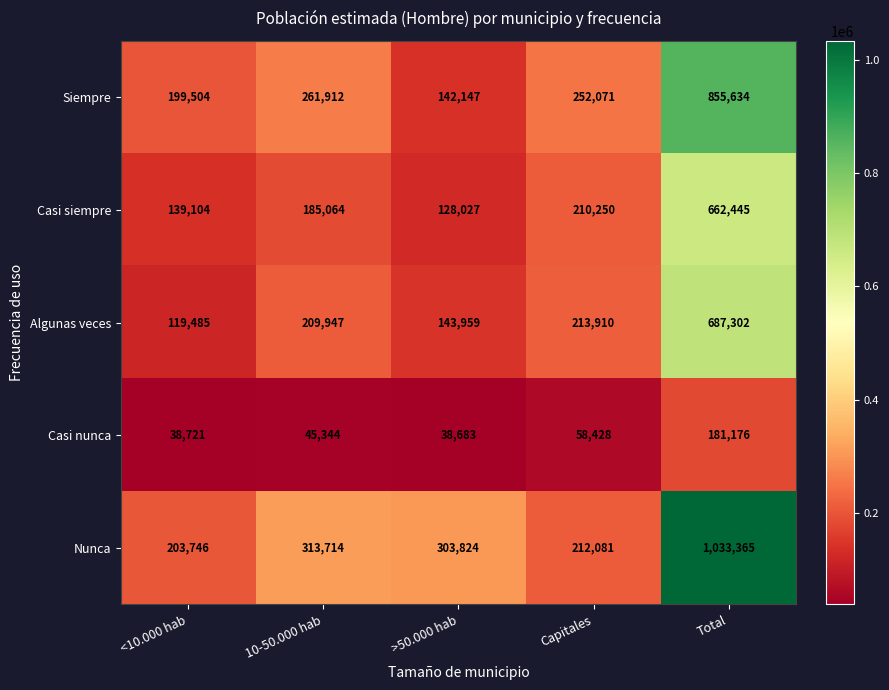

Reading left to right, transcribe all the data shown in this chart.

Siempre: 199504	261912	142147	252071	855634
Casi siempre: 139104	185064	128027	210250	662445
Algunas veces: 119485	209947	143959	213910	687302
Casi nunca: 38721	45344	38683	58428	181176
Nunca: 203746	313714	303824	212081	1033365